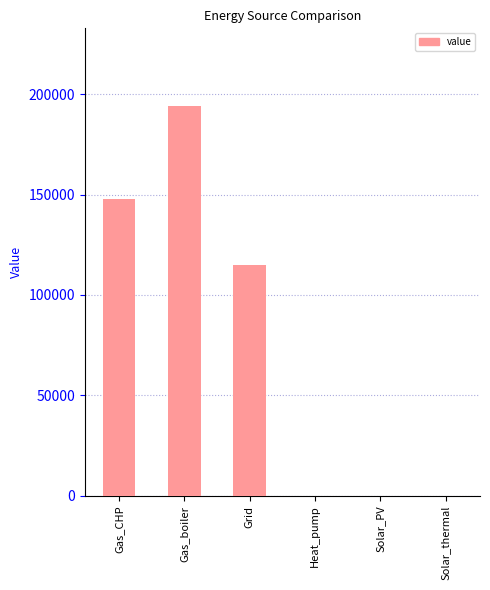

Read the value at Gas_boiler.

193915.3